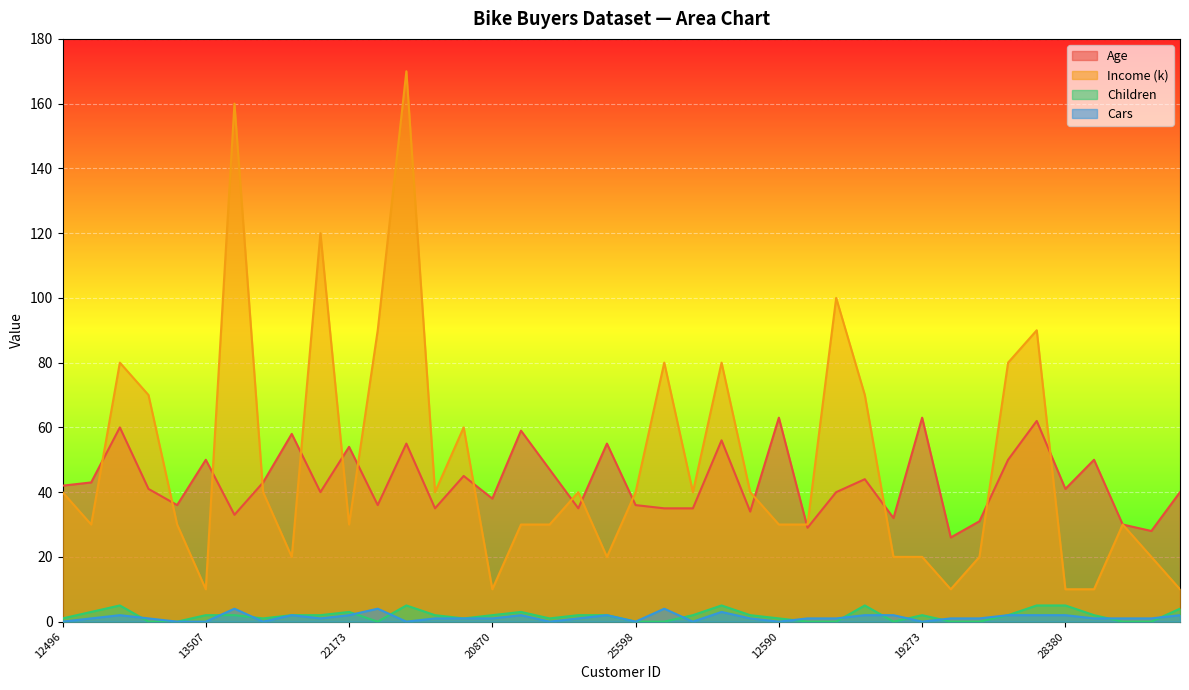

The value of Age at 23542 is 45. True or false?

True